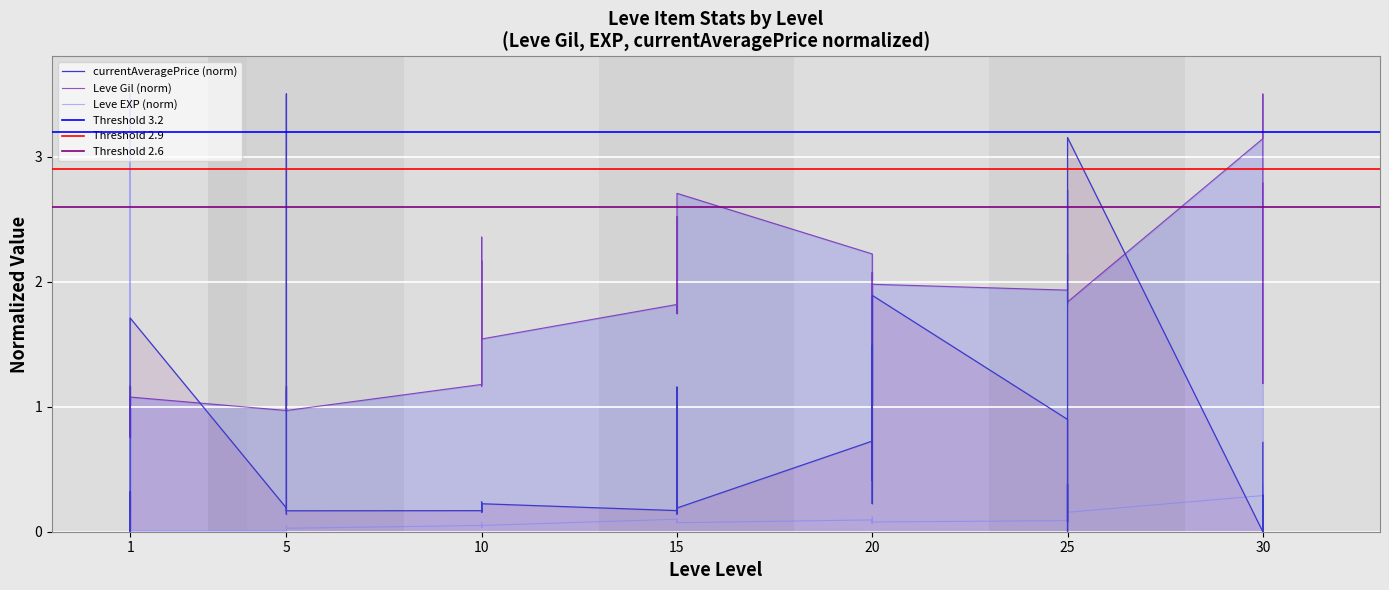

What is the difference between the Leve Gil values at 10 and 15?

0.8